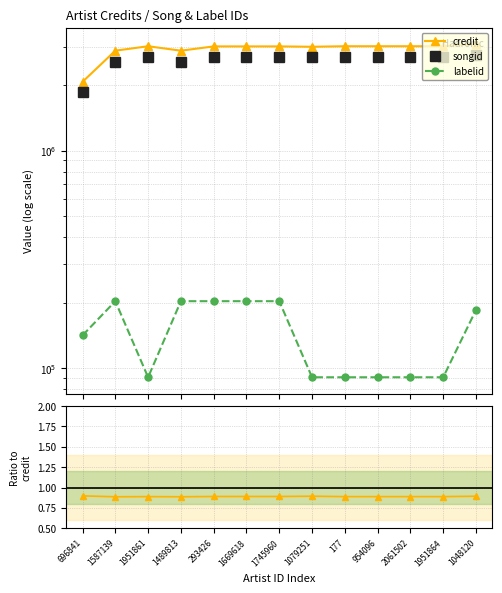

True or false: credit and labelid cross at least once.

False